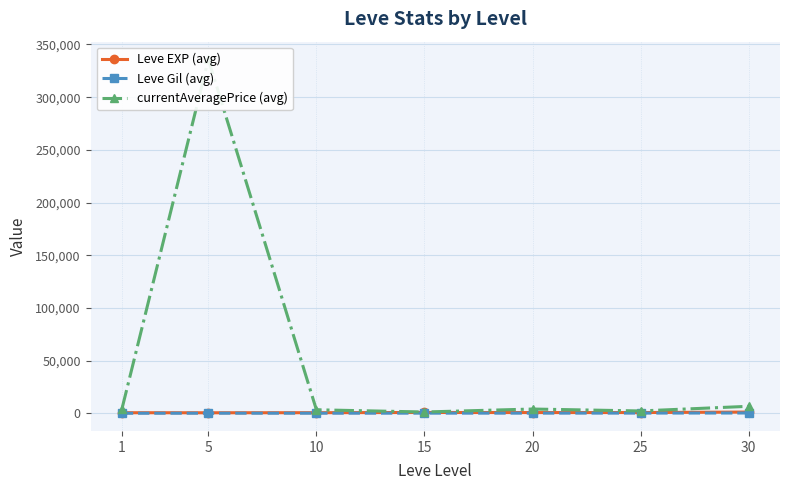

At which category does the chart reach its minimum across all series?

1